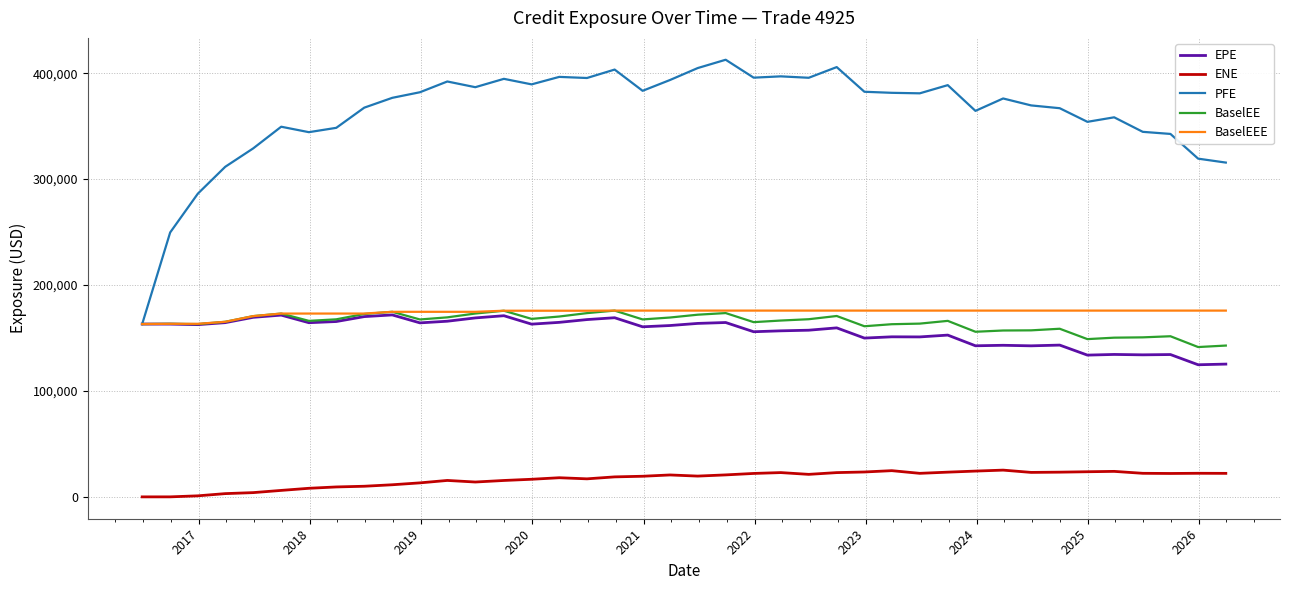

True or false: EPE has more than 1 interior local peaks.

True